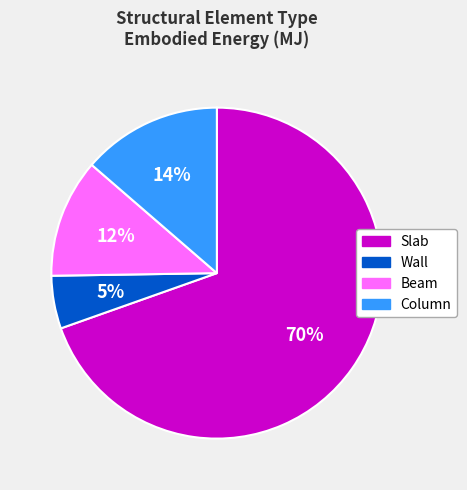

Combined, do Slab and Column account for over 50%?

Yes